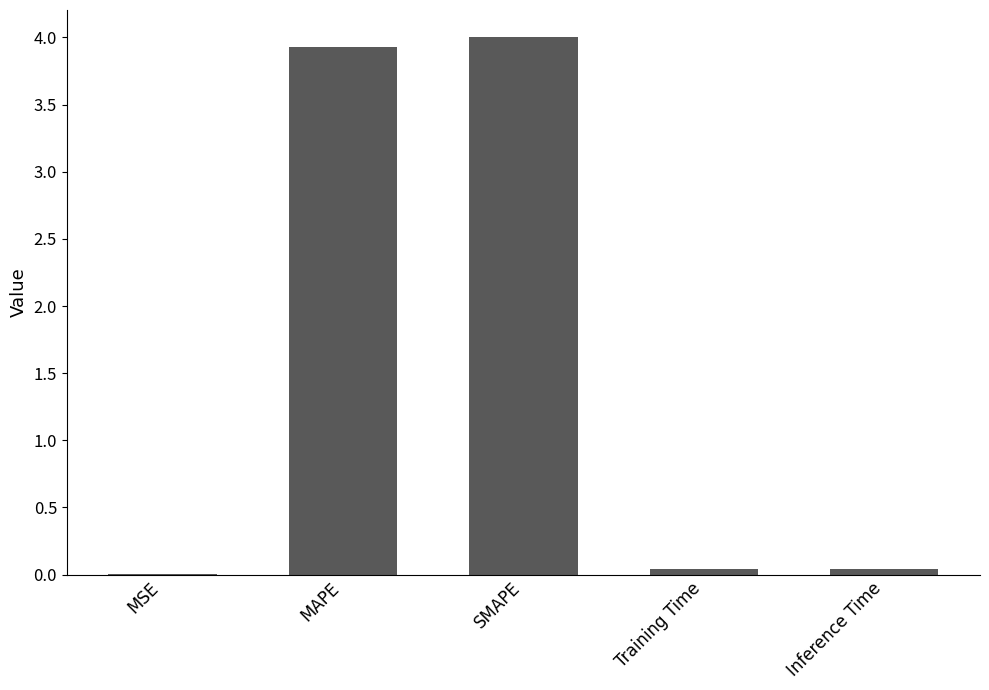

What value does the data have at MAPE?

3.9